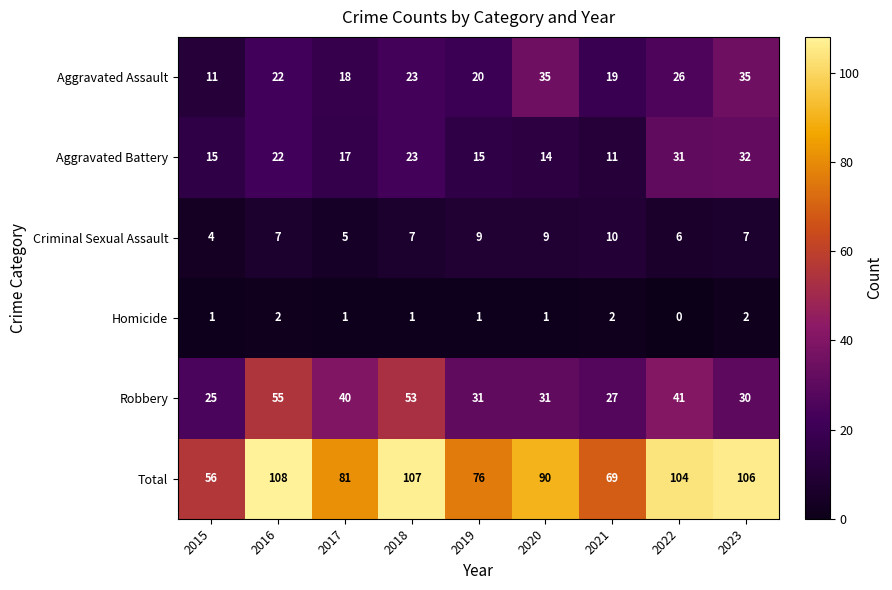

Which series has the largest range (max minus min)?

Total